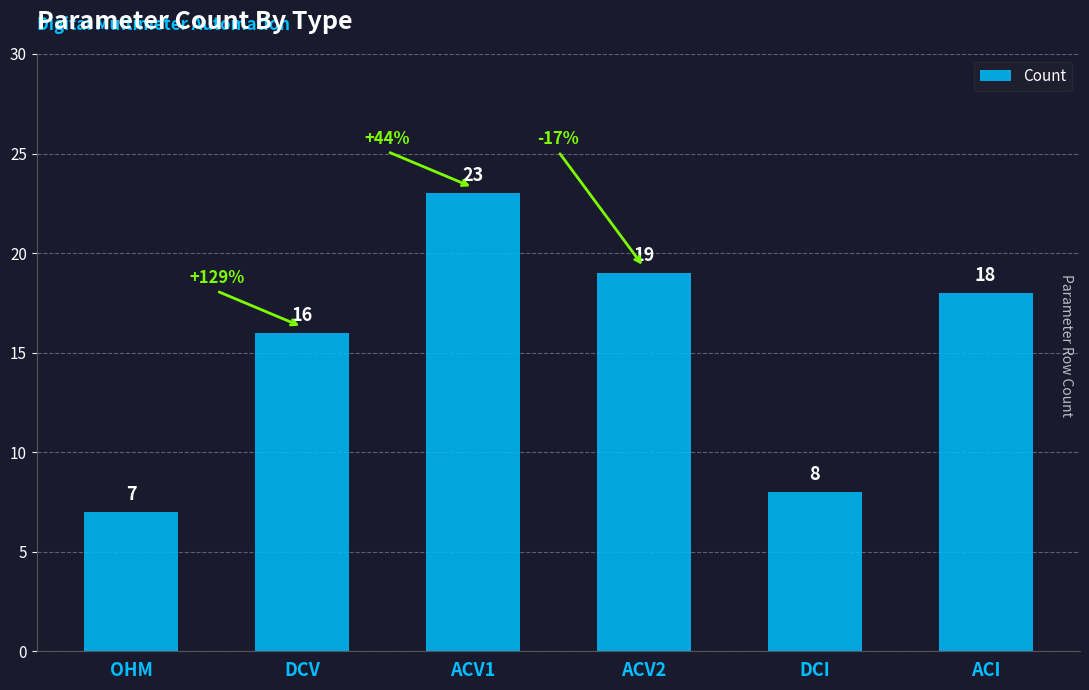

What is the label of the 5th bar from the left?

DCI